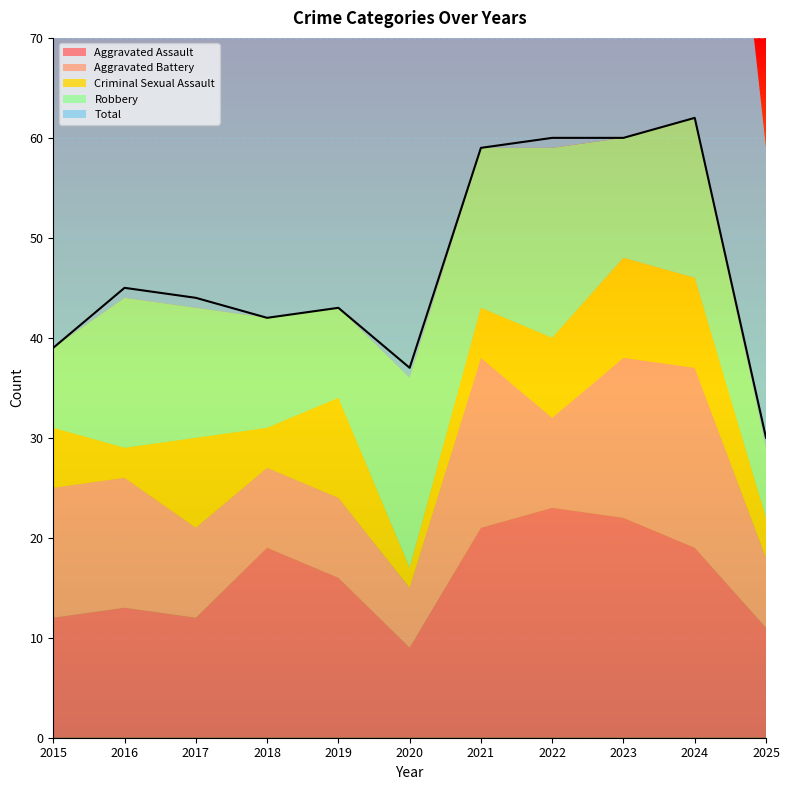

True or false: Total and Aggravated Assault cross at least once.

False